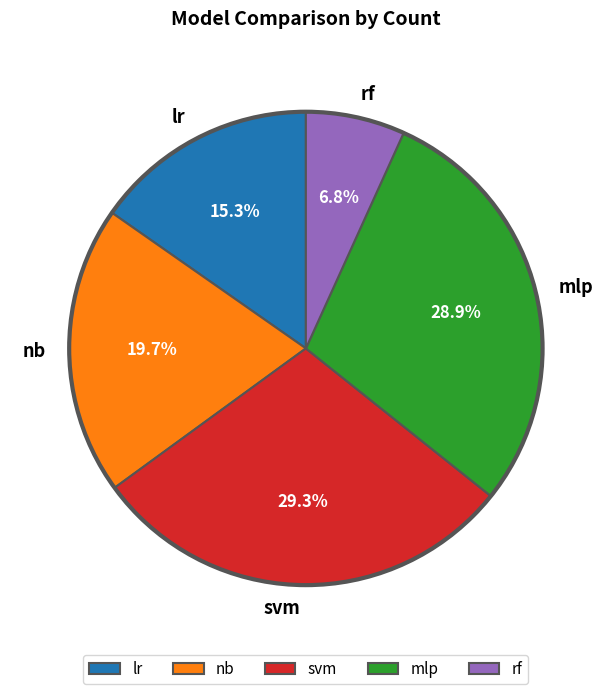

To the nearest percent, what percentage of the pie is rf?

7%